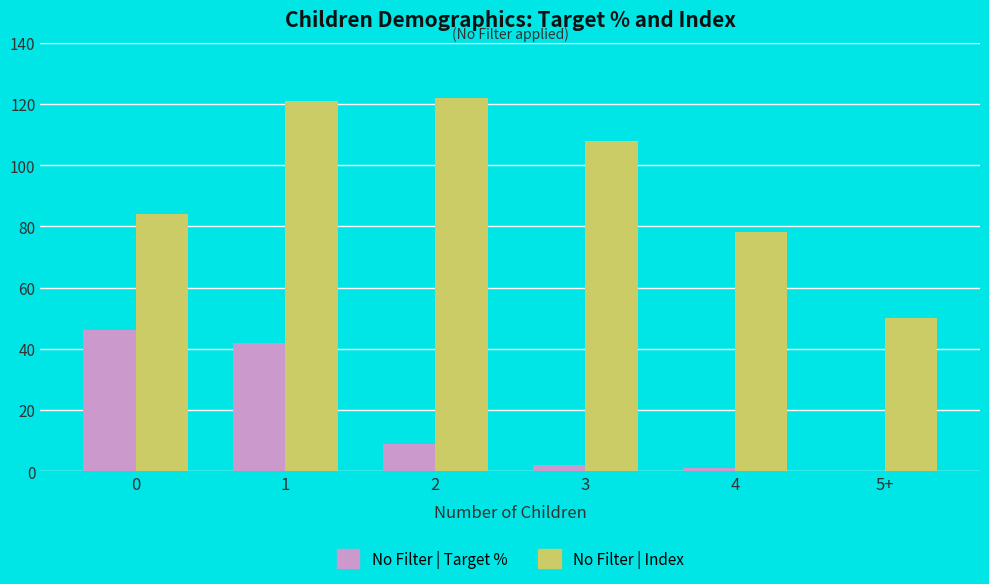

Is the value of No Filter | Index at 1 greater than the value of No Filter | Target % at 4?

Yes